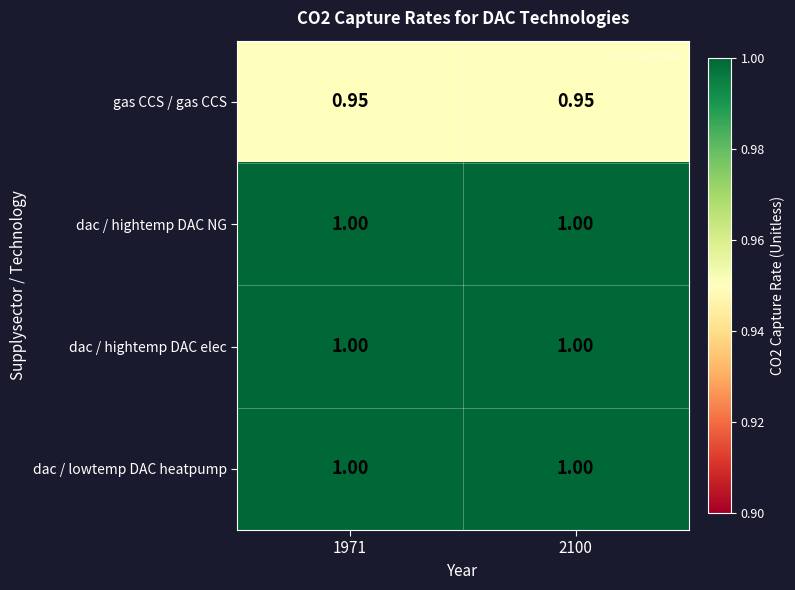

Is the value of gas CCS / gas CCS at 2100 greater than the value of dac / lowtemp DAC heatpump at 1971?

No